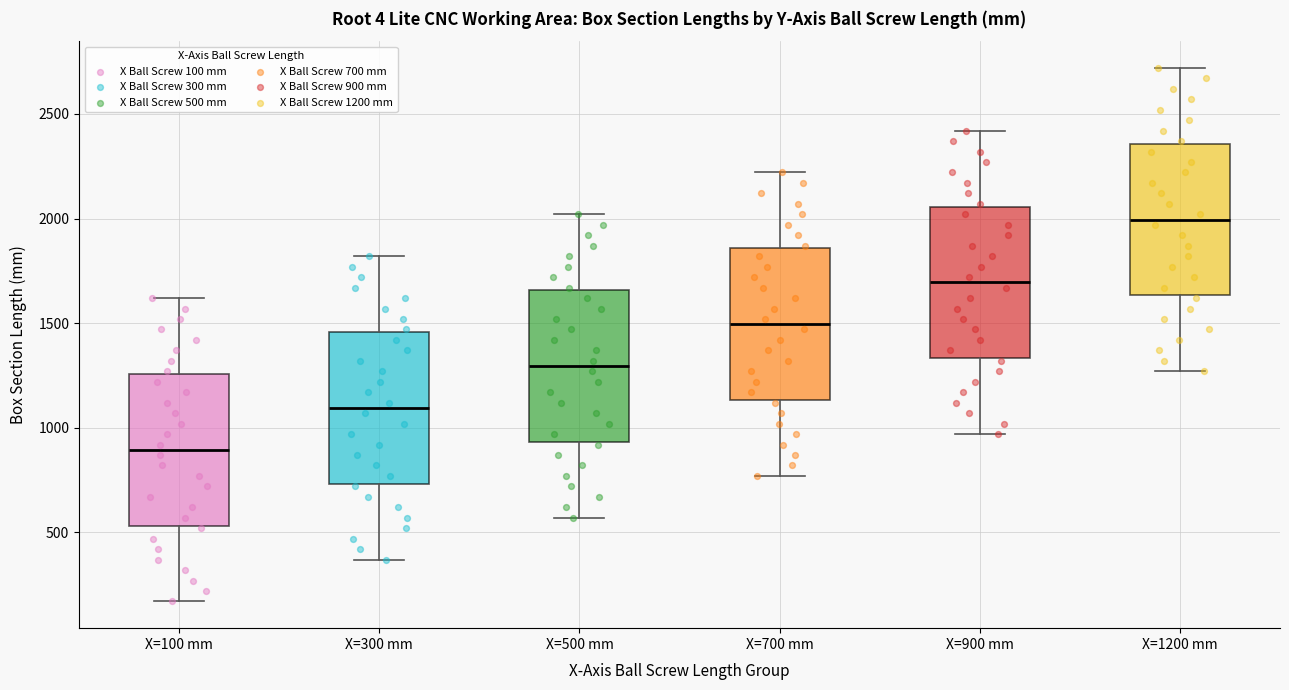

Where does the lower whisker of the box for X=500 mm end on the y-axis? The values are not printed on the chart, so give them approximately, as read against the axis.

550